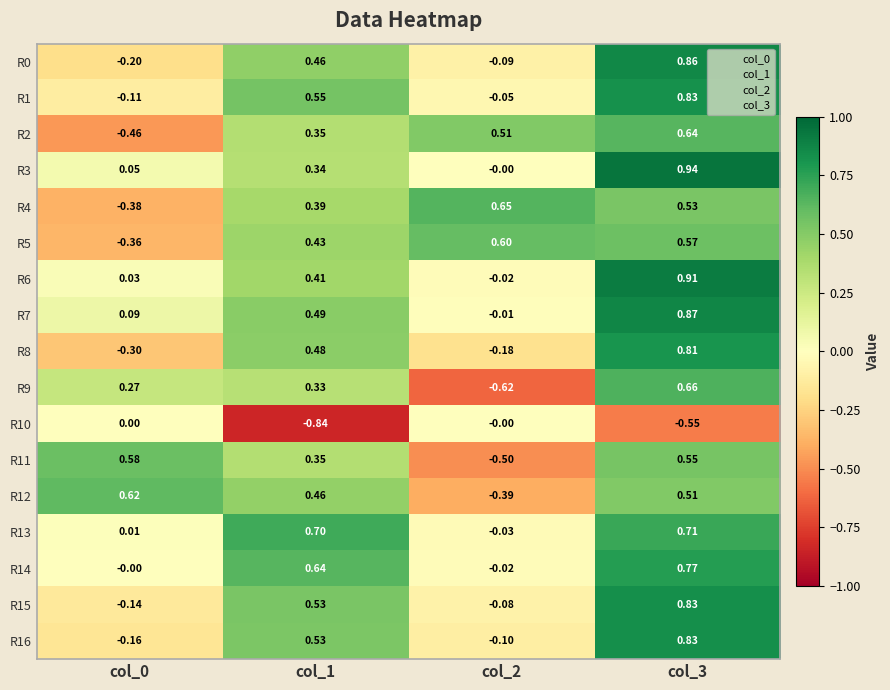

Reading left to right, extract all data points from this chart.

R0: col_0=-0.2	col_1=0.5	col_2=-0.1	col_3=0.9
R1: col_0=-0.1	col_1=0.6	col_2=-0.1	col_3=0.8
R2: col_0=-0.5	col_1=0.3	col_2=0.5	col_3=0.6
R3: col_0=0.1	col_1=0.3	col_2=-0.0	col_3=0.9
R4: col_0=-0.4	col_1=0.4	col_2=0.7	col_3=0.5
R5: col_0=-0.4	col_1=0.4	col_2=0.6	col_3=0.6
R6: col_0=0.0	col_1=0.4	col_2=-0.0	col_3=0.9
R7: col_0=0.1	col_1=0.5	col_2=-0.0	col_3=0.9
R8: col_0=-0.3	col_1=0.5	col_2=-0.2	col_3=0.8
R9: col_0=0.3	col_1=0.3	col_2=-0.6	col_3=0.7
R10: col_0=0.0	col_1=-0.8	col_2=-0.0	col_3=-0.6
R11: col_0=0.6	col_1=0.3	col_2=-0.5	col_3=0.6
R12: col_0=0.6	col_1=0.5	col_2=-0.4	col_3=0.5
R13: col_0=0.0	col_1=0.7	col_2=-0.0	col_3=0.7
R14: col_0=-0.0	col_1=0.6	col_2=-0.0	col_3=0.8
R15: col_0=-0.1	col_1=0.5	col_2=-0.1	col_3=0.8
R16: col_0=-0.2	col_1=0.5	col_2=-0.1	col_3=0.8